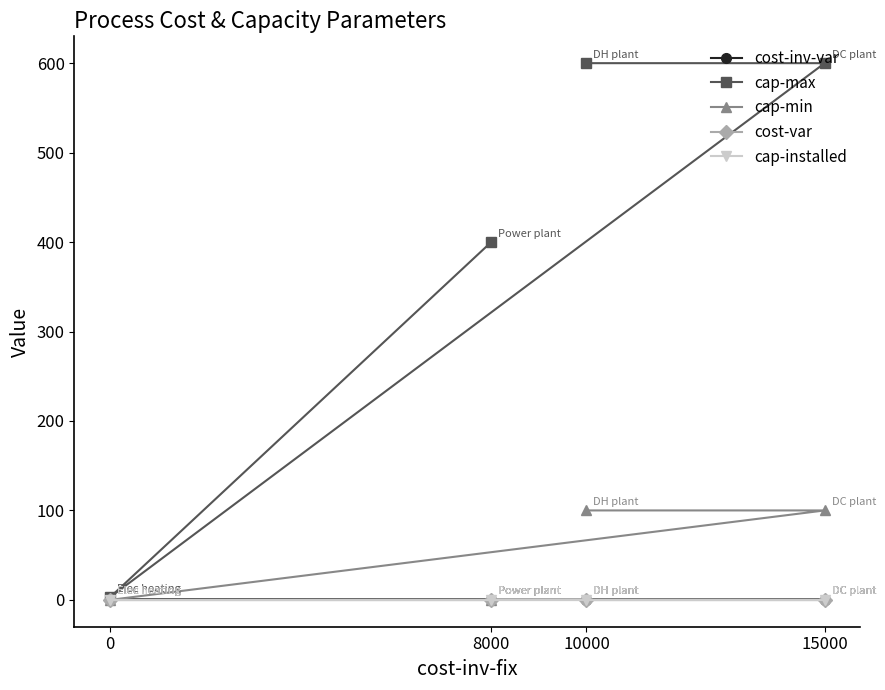

Is the value of cap-min at 10000 greater than the value of cost-var at 0?

Yes